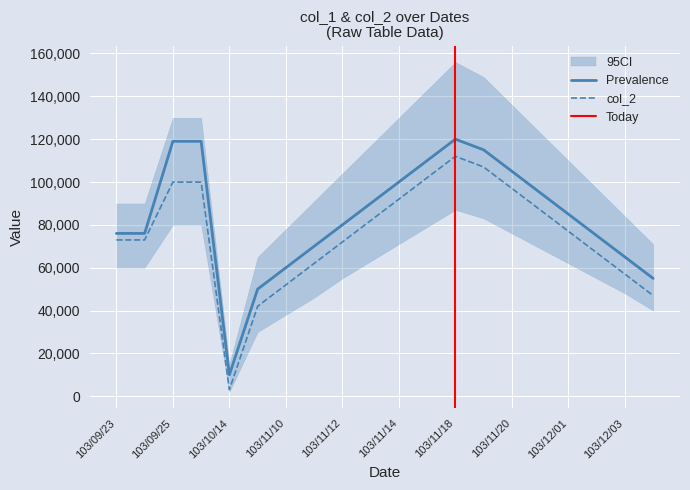

Which category has the lowest value in the col_1 series?

103/10/14